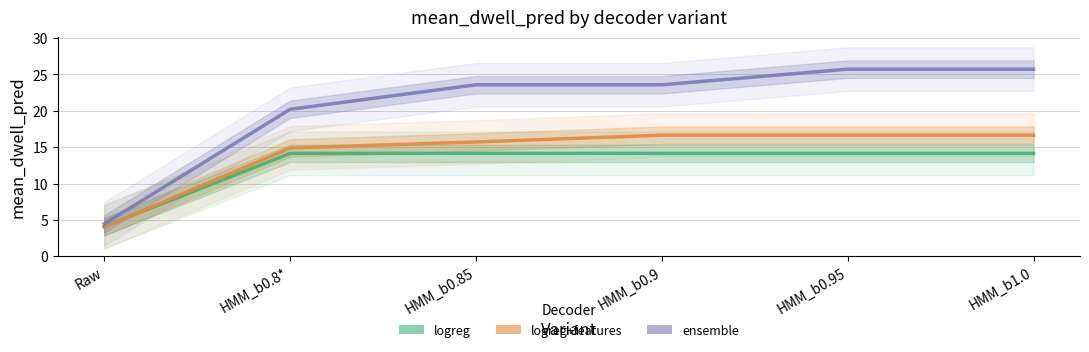

Does the chart have visible grid lines?

Yes